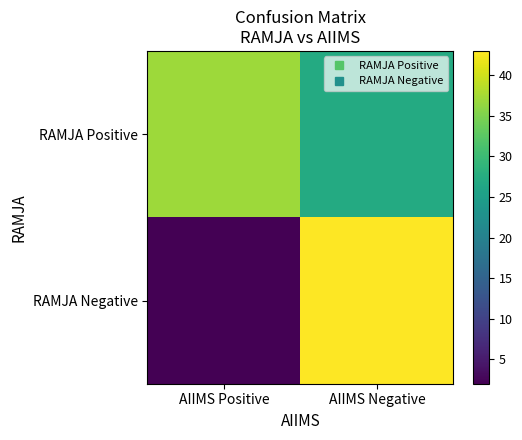

Reading left to right, what are all the values shown in this chart?

RAMJA Positive: AIIMS Positive=37	AIIMS Negative=27
RAMJA Negative: AIIMS Positive=2	AIIMS Negative=43